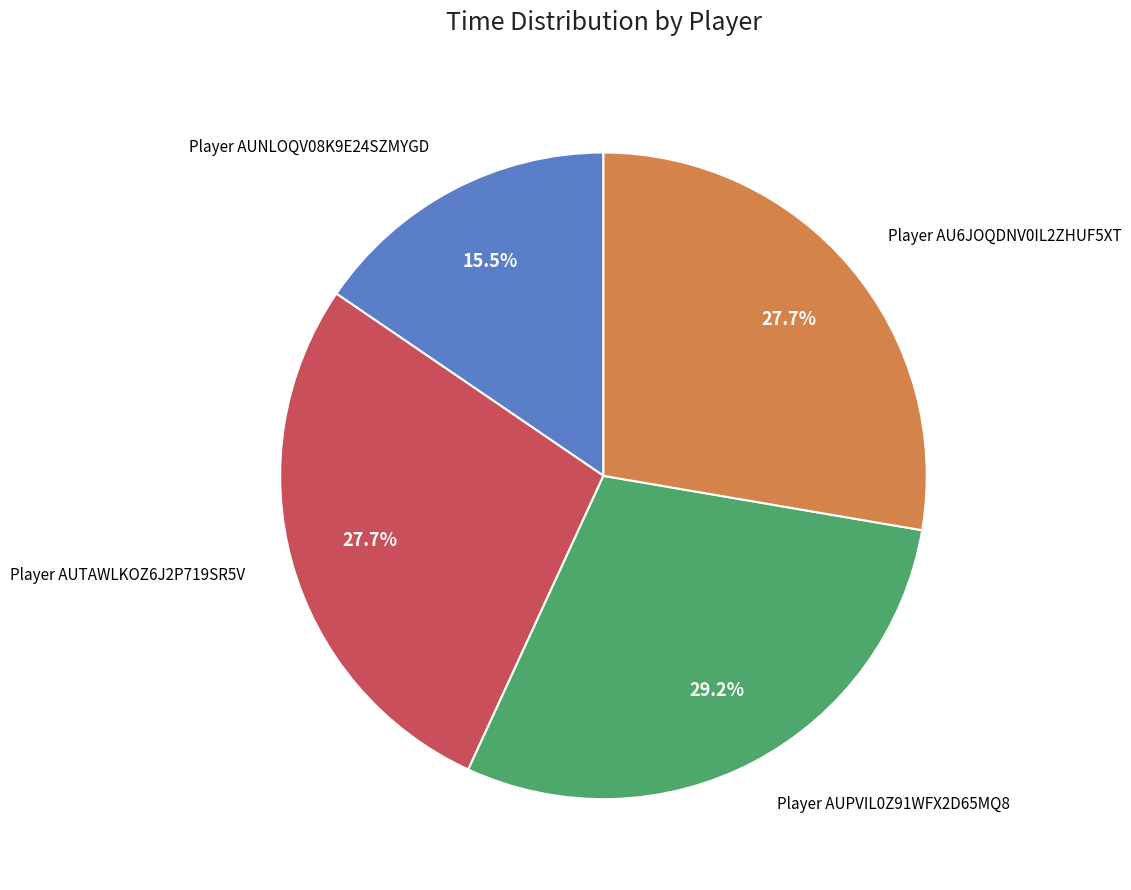

Does any single category account for the majority?

No